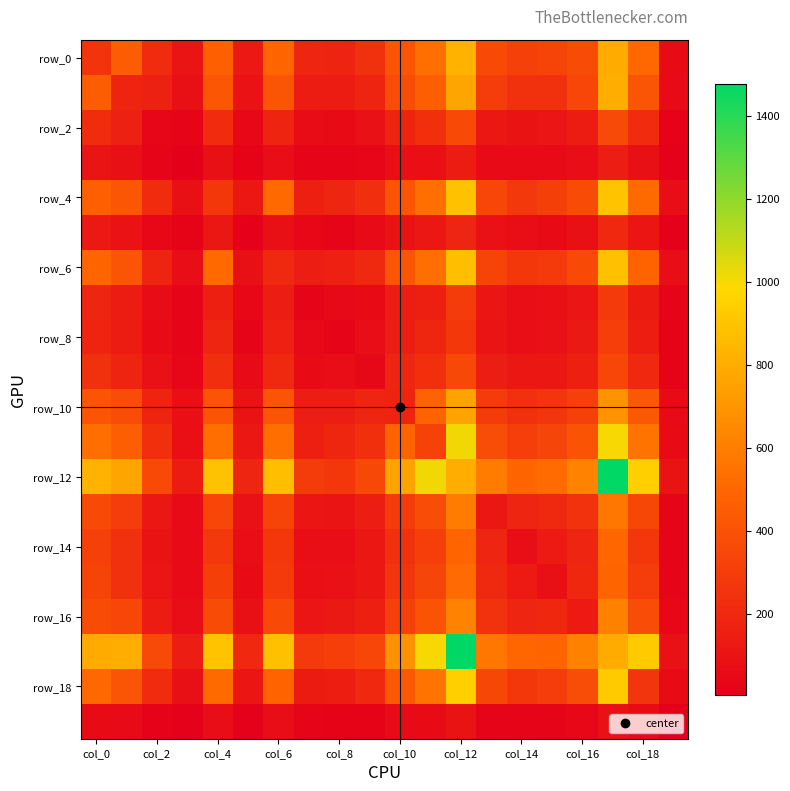

What is the maximum value shown in the chart?

1477